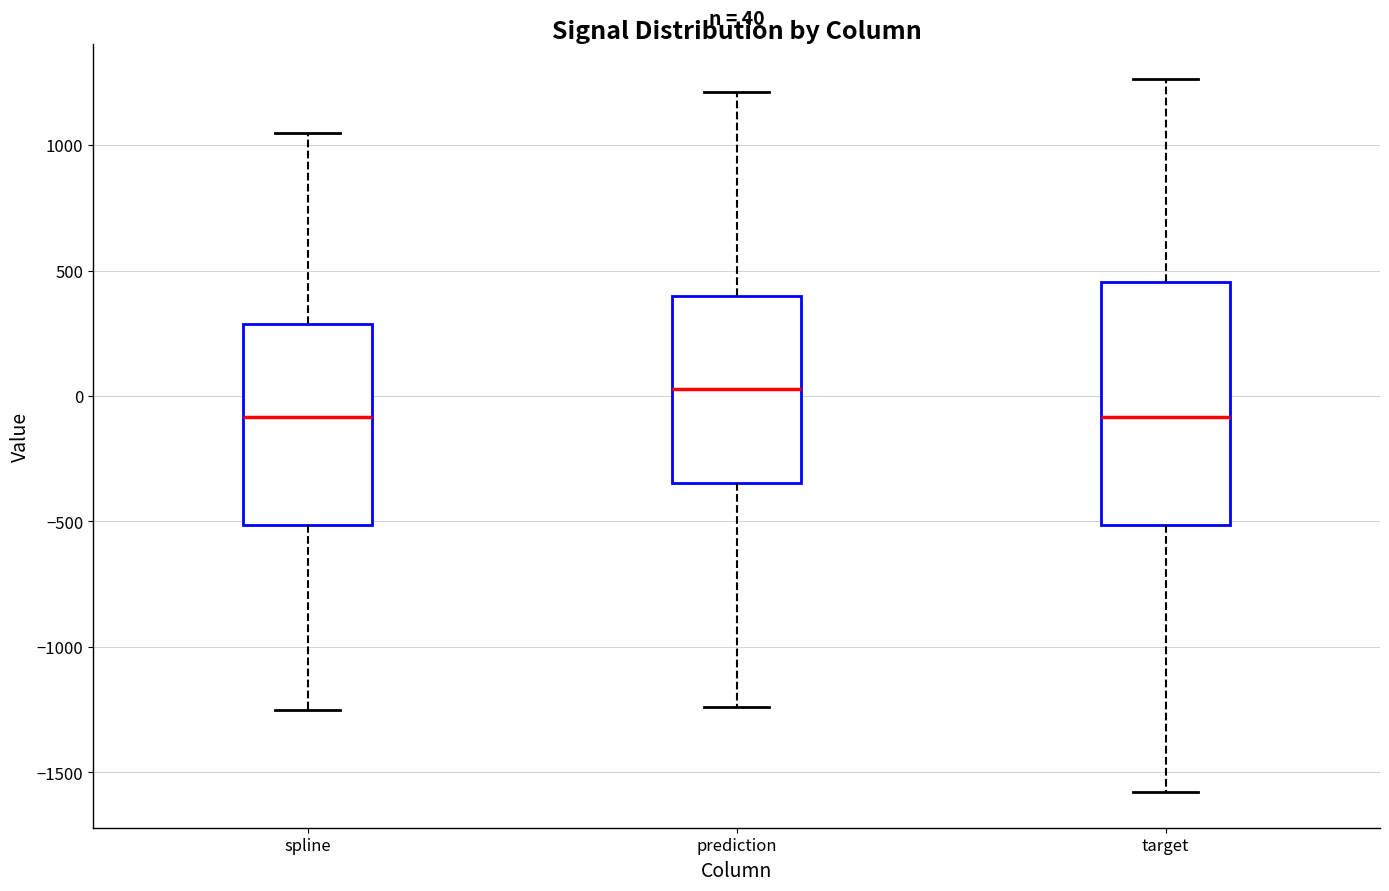

Comparing the boxes themselves (not the whiskers), which one is the tallest?

target